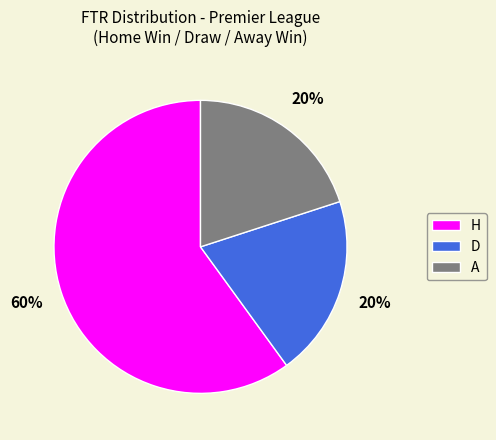

Count the number of slices in the pie.

3